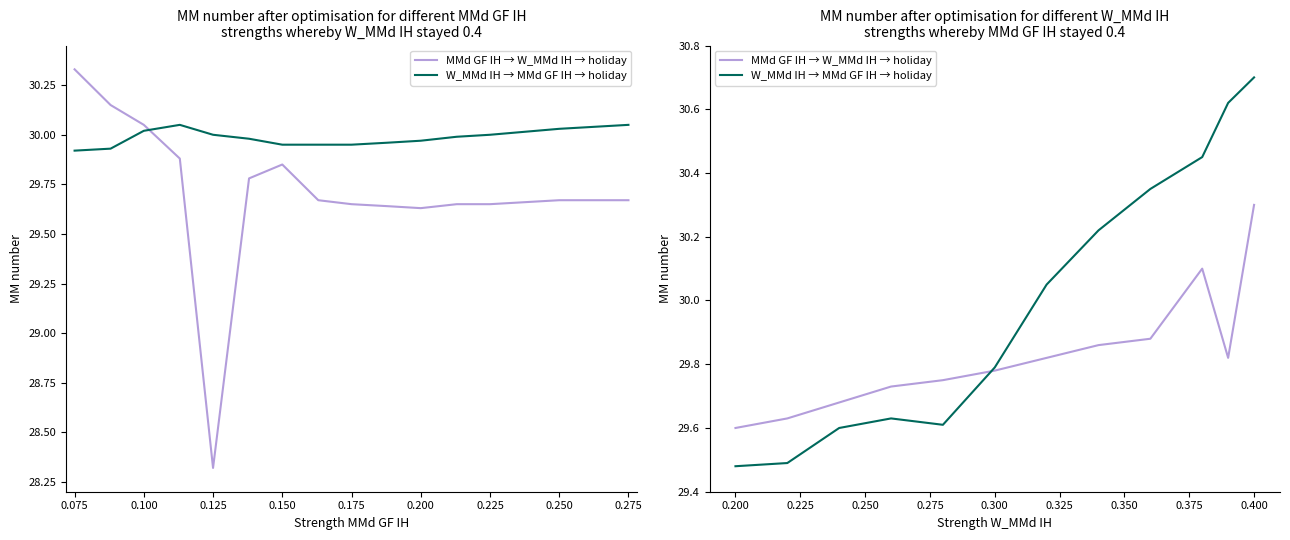

At which category does W_MMd IH → MMd GF IH → holiday reach its first local valley?

0.150